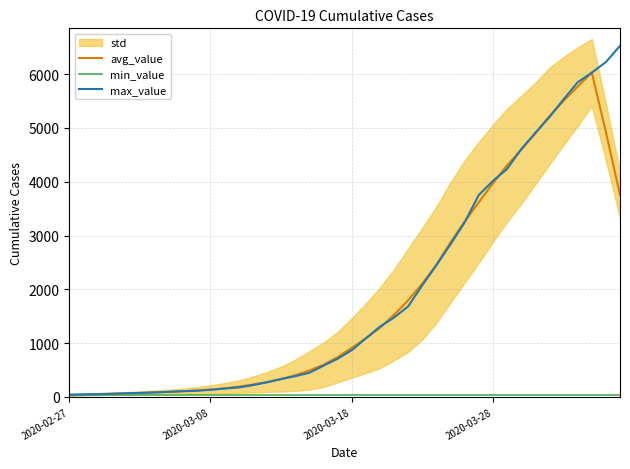

Where does the avg_value series first go above 908?

2020-03-18